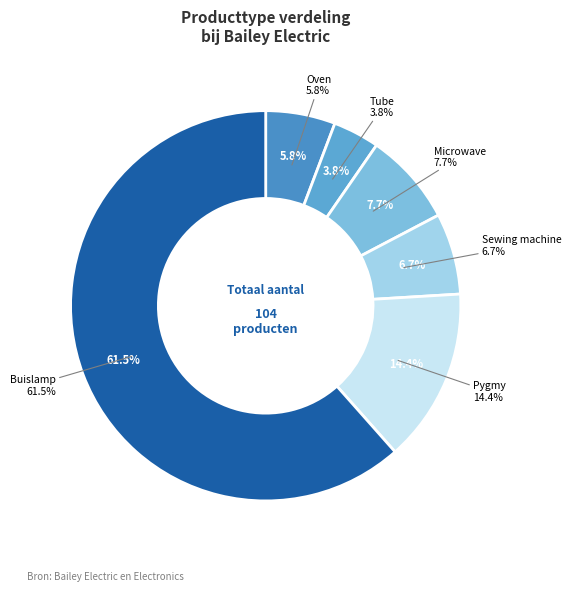

What is the total percentage of Pygmy and Tube?

18.3%